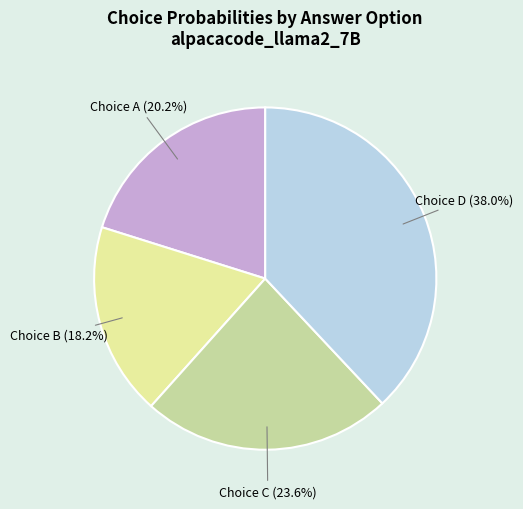

Between Choice D and Choice B, which is larger?

Choice D